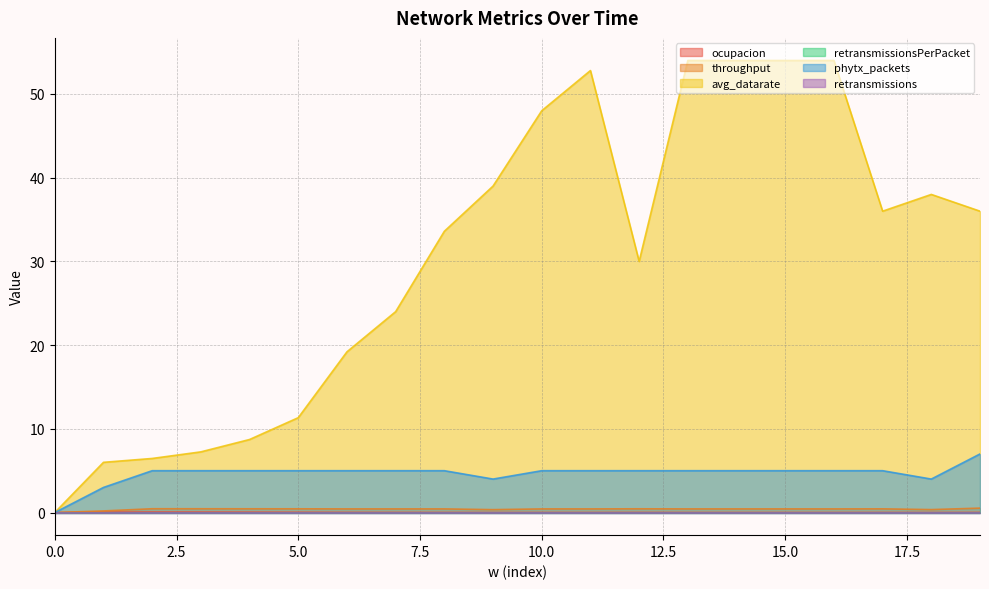

Does the chart have visible grid lines?

Yes